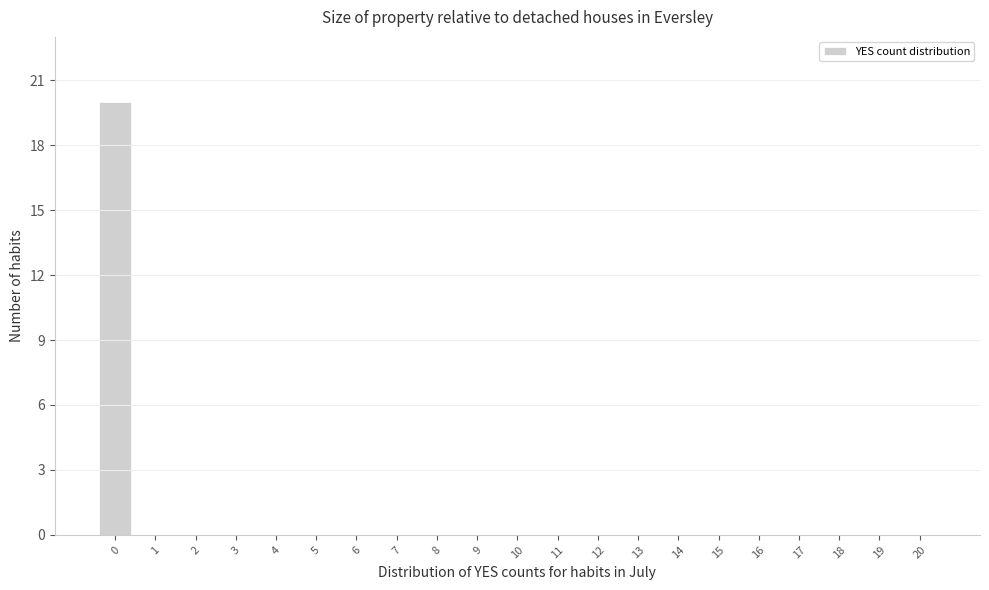

Reading right to left, list all the values displayed in this chart.

20=0	19=0	18=0	17=0	16=0	15=0	14=0	13=0	12=0	11=0	10=0	9=0	8=0	7=0	6=0	5=0	4=0	3=0	2=0	1=0	0=20